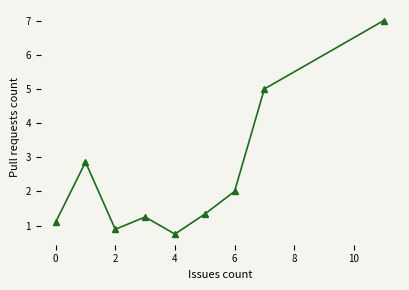

What is the difference between the second highest and second lowest values?

4.1